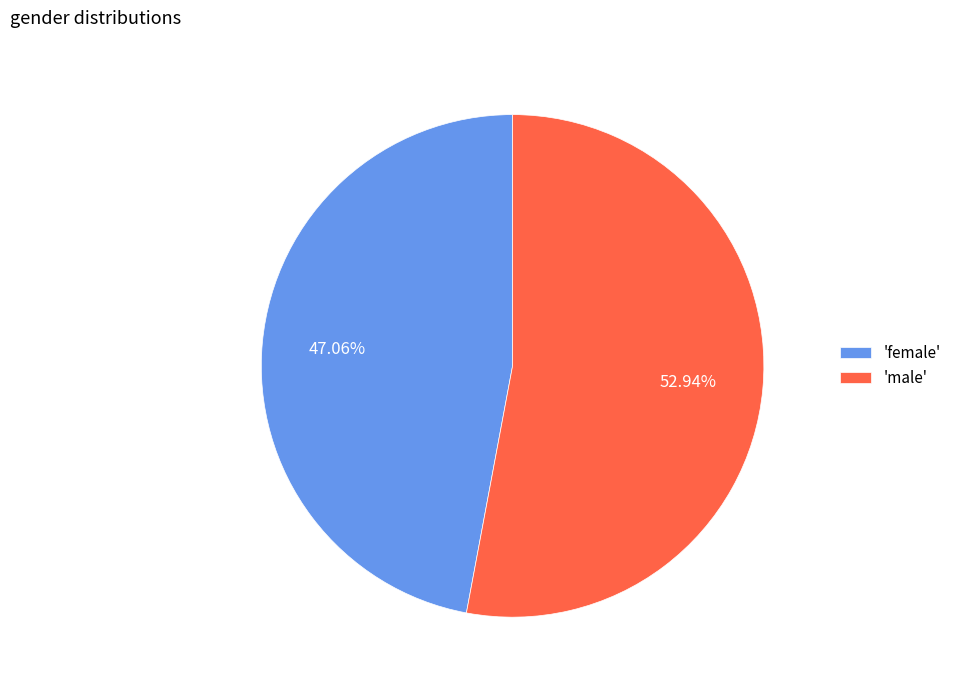

To the nearest percent, what is the difference between the largest and smallest slice percentages?

6%